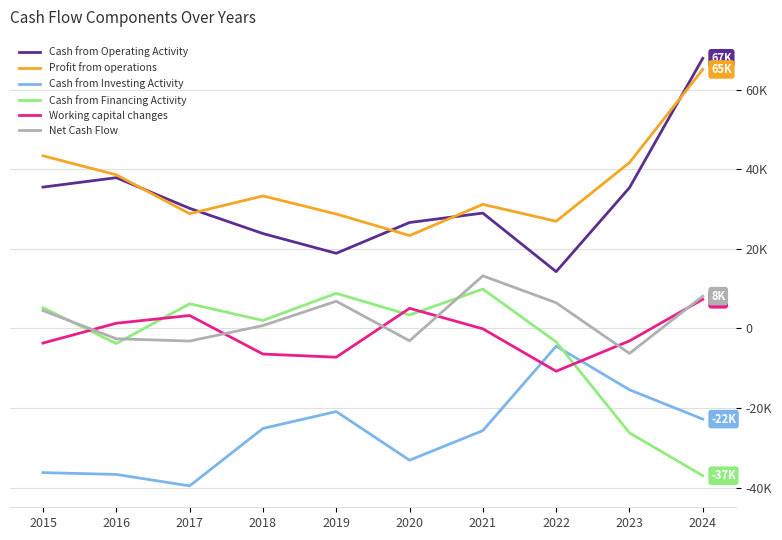

Does the chart display data point markers on the line(s)?

No